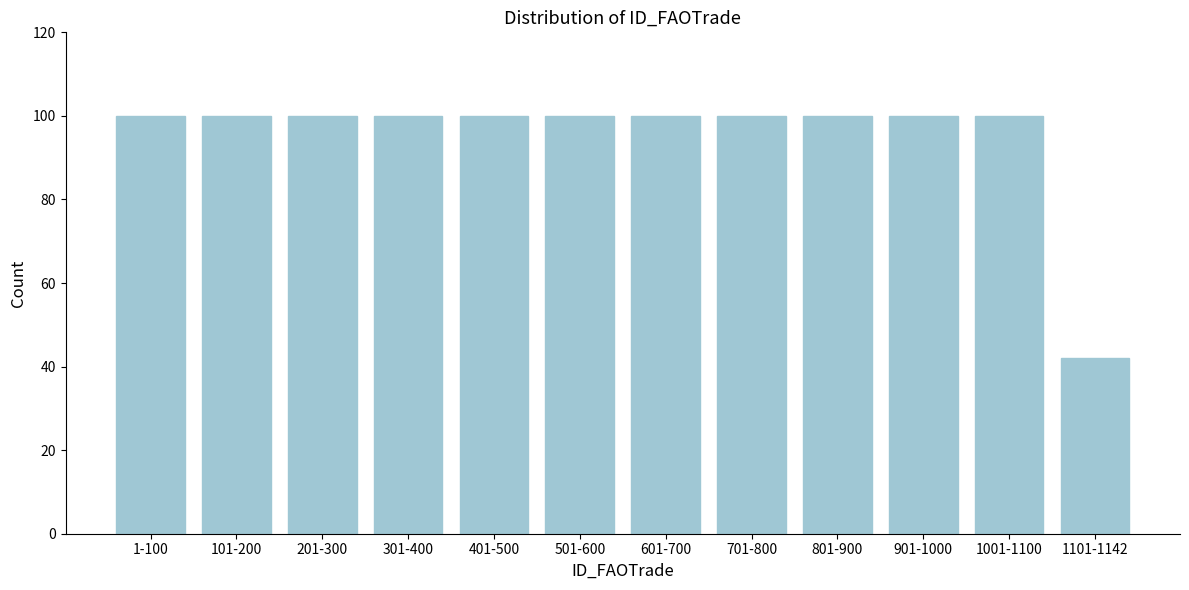

Reading left to right, extract all data points from this chart.

1-100=100	101-200=100	201-300=100	301-400=100	401-500=100	501-600=100	601-700=100	701-800=100	801-900=100	901-1000=100	1001-1100=100	1101-1142=42